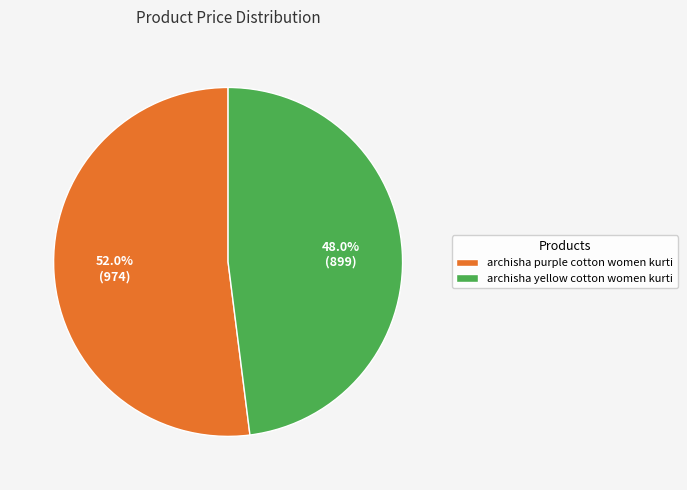

Which category has the smallest portion of the pie?

archisha yellow cotton women kurti